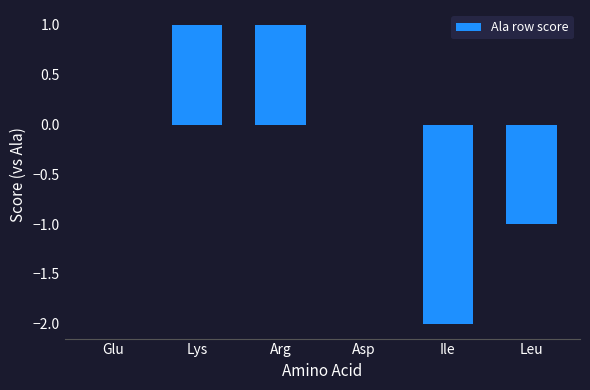

The value at Leu is -1. True or false?

True